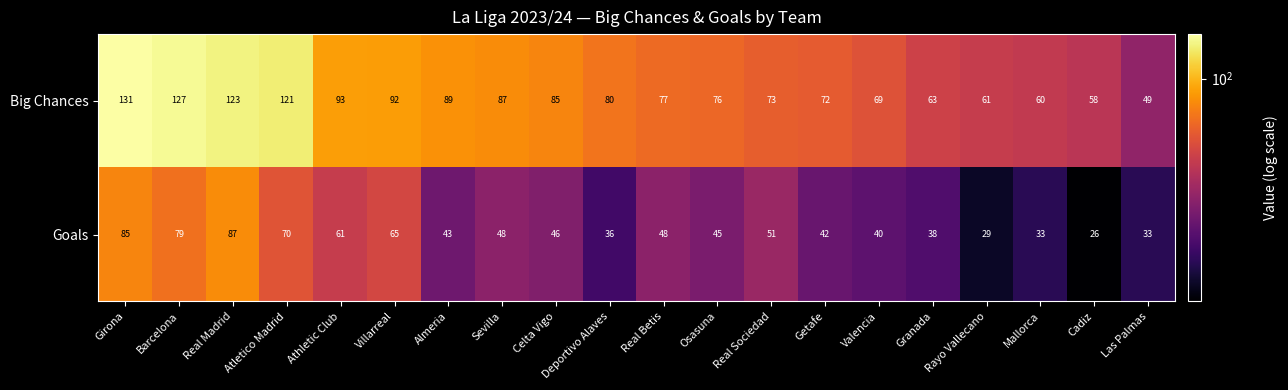

Which series has the largest range (max minus min)?

Big Chances